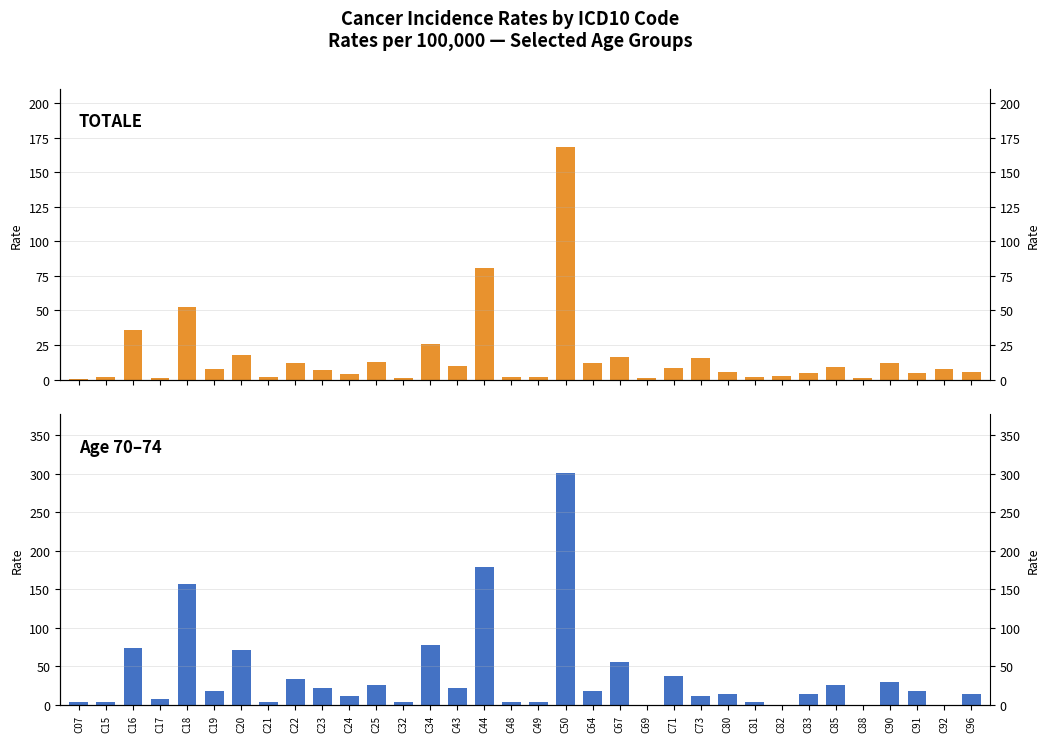

Reading left to right, list all the values displayed in this chart.

TOTALE: 0.5	1.9	35.7	1.4	52.3	7.7	18.1	1.6	12.2	7.0	3.8	12.7	0.9	25.8	9.6	80.9	1.6	2.1	168.2	12.2	16.2	0.9	8.4	15.5	5.6	2.1	2.6	4.5	9.2	1.2	12.2	4.7	7.7	5.2
Age 70-74: 3.7	3.7	74.4	7.4	156.2	18.6	70.7	3.7	33.5	22.3	11.2	26.0	3.7	78.1	22.3	178.6	3.7	3.7	301.3	18.6	55.8	0.0	37.2	11.2	14.9	3.7	0.0	14.9	26.0	0.0	29.8	18.6	0.0	14.9